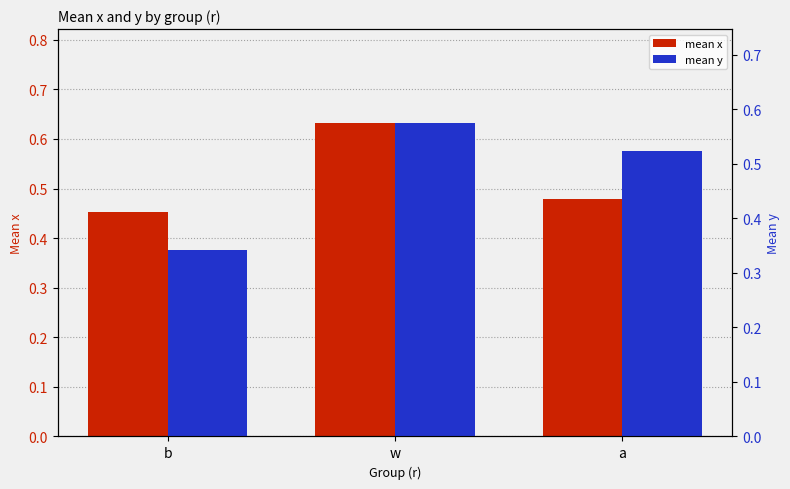

How many categories are shown in the chart?

3